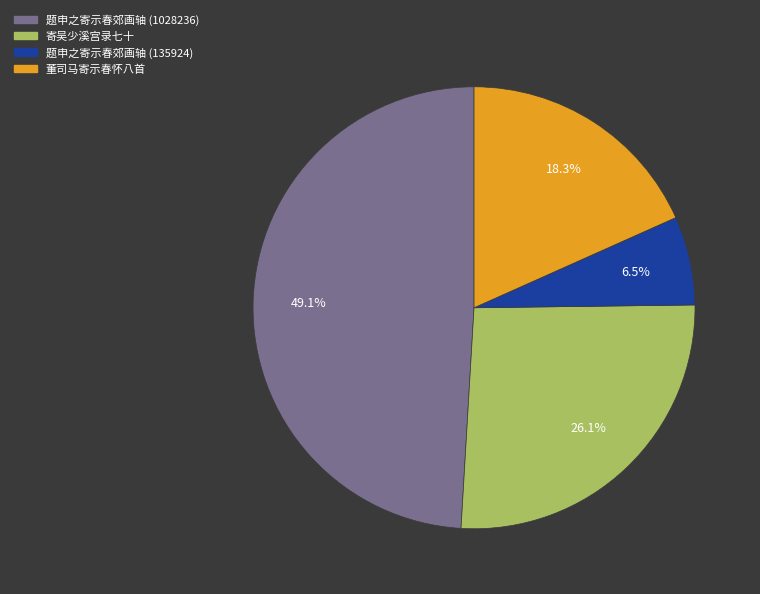

Is there a majority slice in this chart?

No